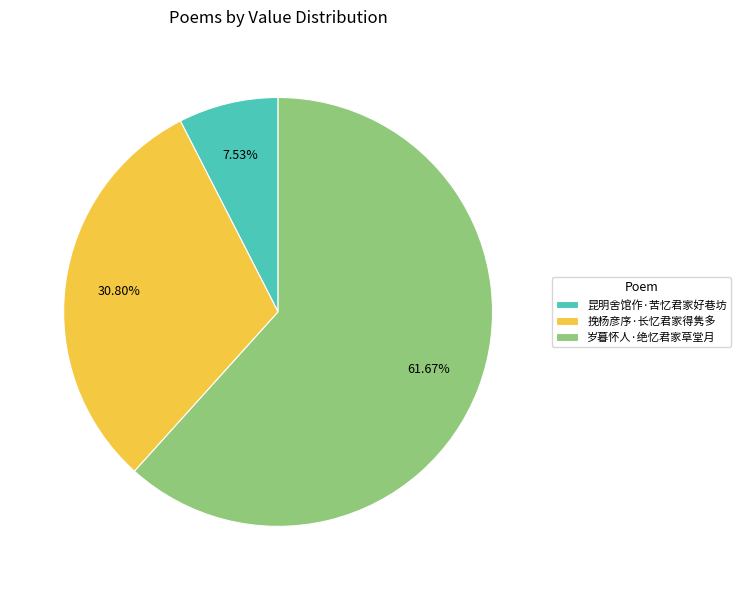

What is the majority slice?

岁暮怀人·绝忆君家草堂月